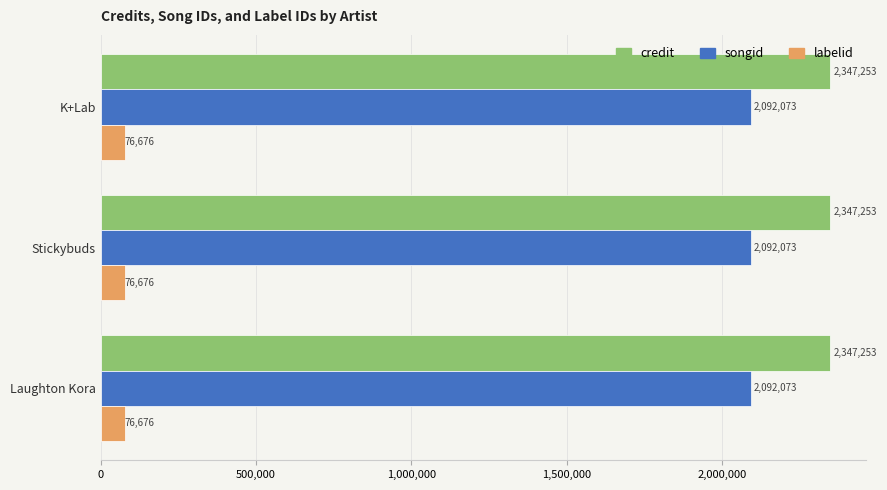

What is the sum of all labelid values?

230028